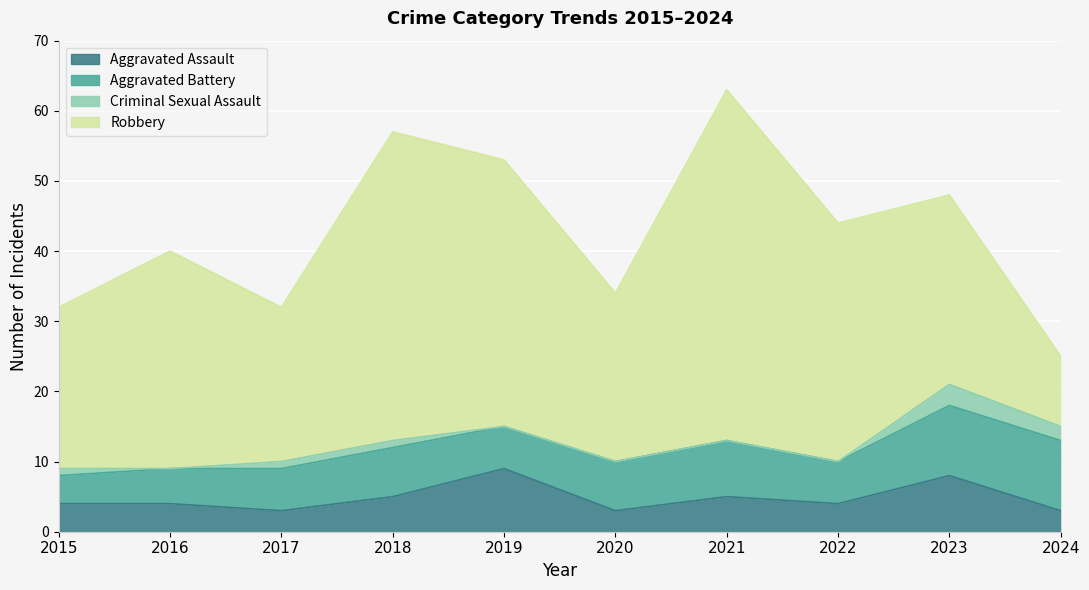

What is the difference between the Robbery values at 2019 and 2023?

11